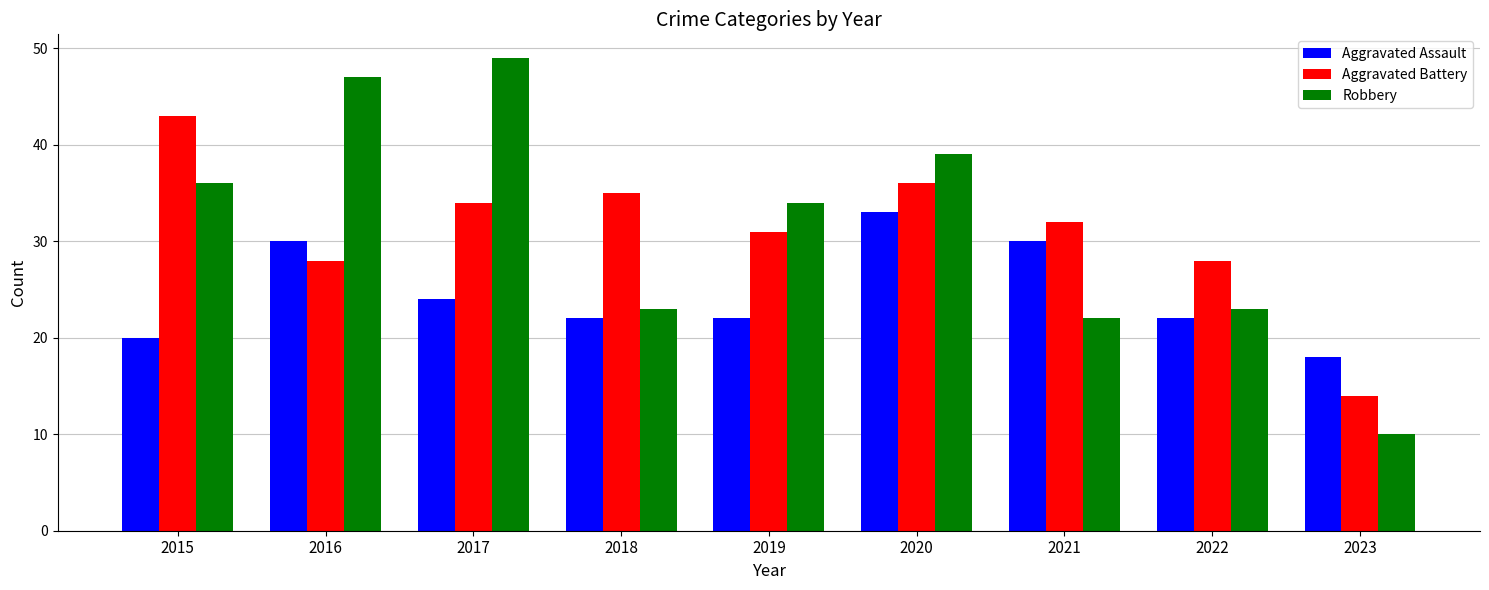

What are all the series names shown in the legend?

Aggravated Assault, Aggravated Battery, Robbery